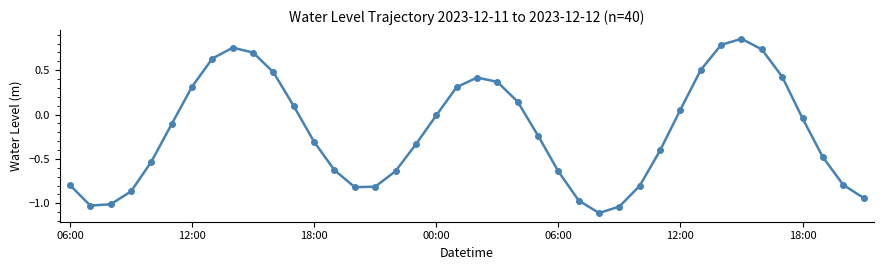

How many values are below 0?

24